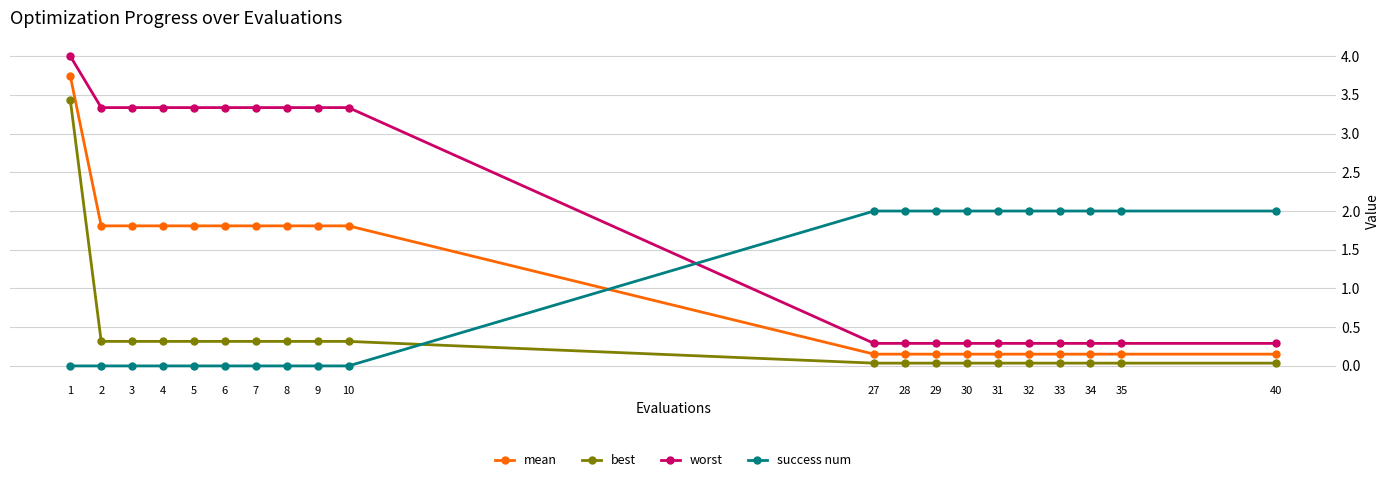

What is the sum of the success num values at 40 and 33?

4.0